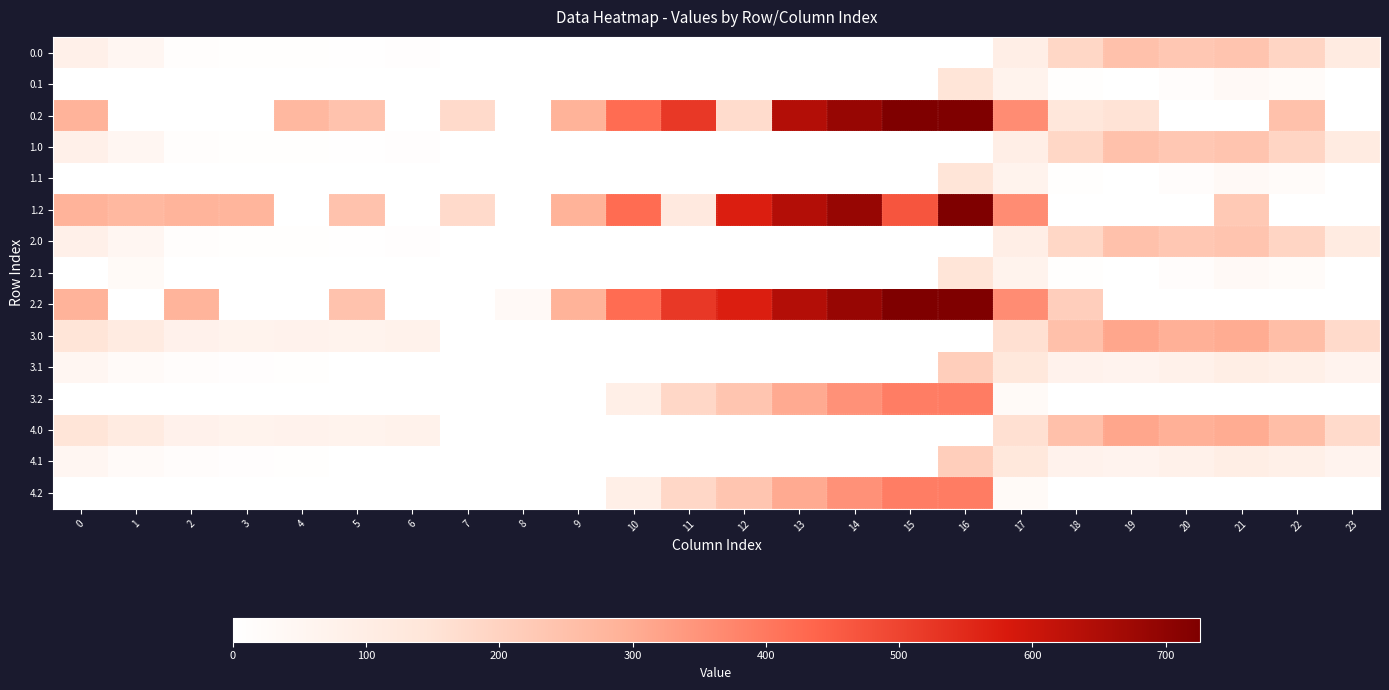

How many distinct data groups are displayed?

15